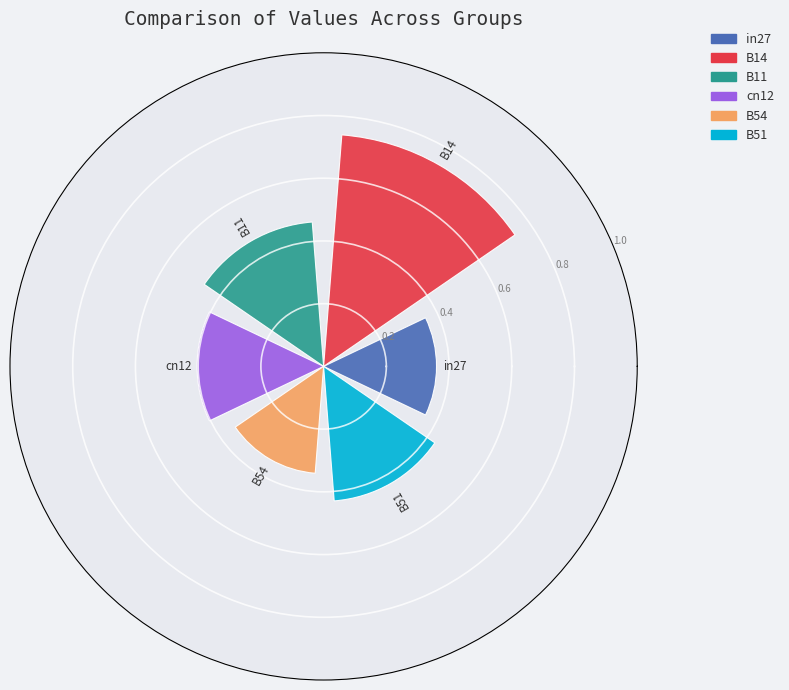

What is the sum of all values?

2.7